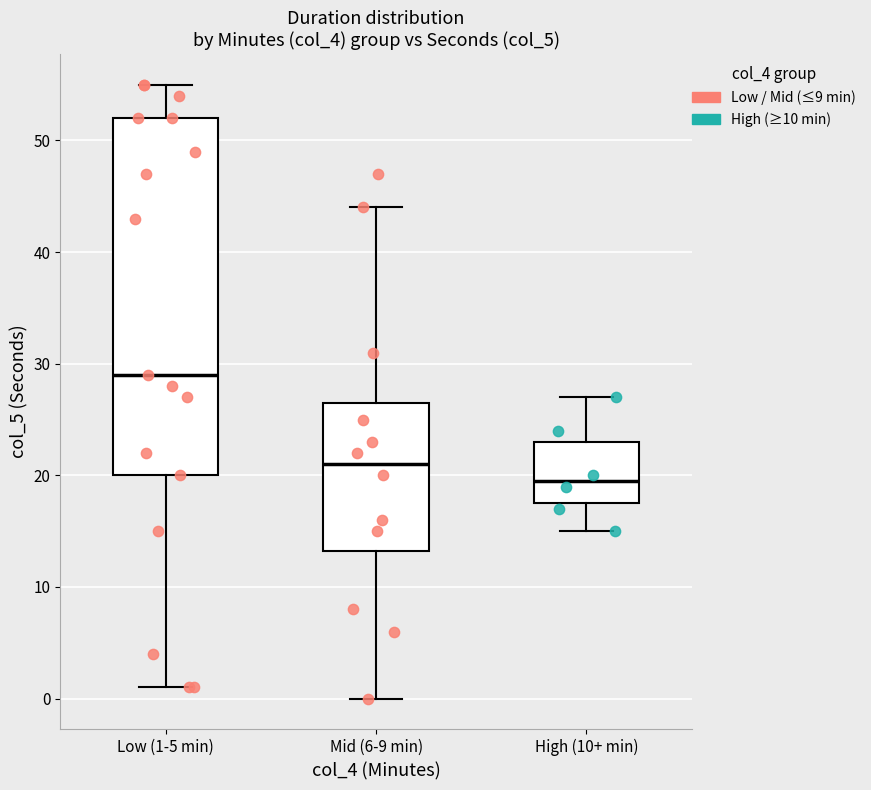

Reading left to right, transcribe this box plot: for each box, give where its median line is, the range the box spans, and where its two whiskers end, as read against the y-axis. The values are not printed on the chart, so give them approximately, as read against the axis.

Low (1-5 min): median 29, box 20 to 52, whiskers 1 to 55
Mid (6-9 min): median 21, box 13 to 27, whiskers 0 to 44
High (10+ min): median 20, box 18 to 23, whiskers 15 to 27